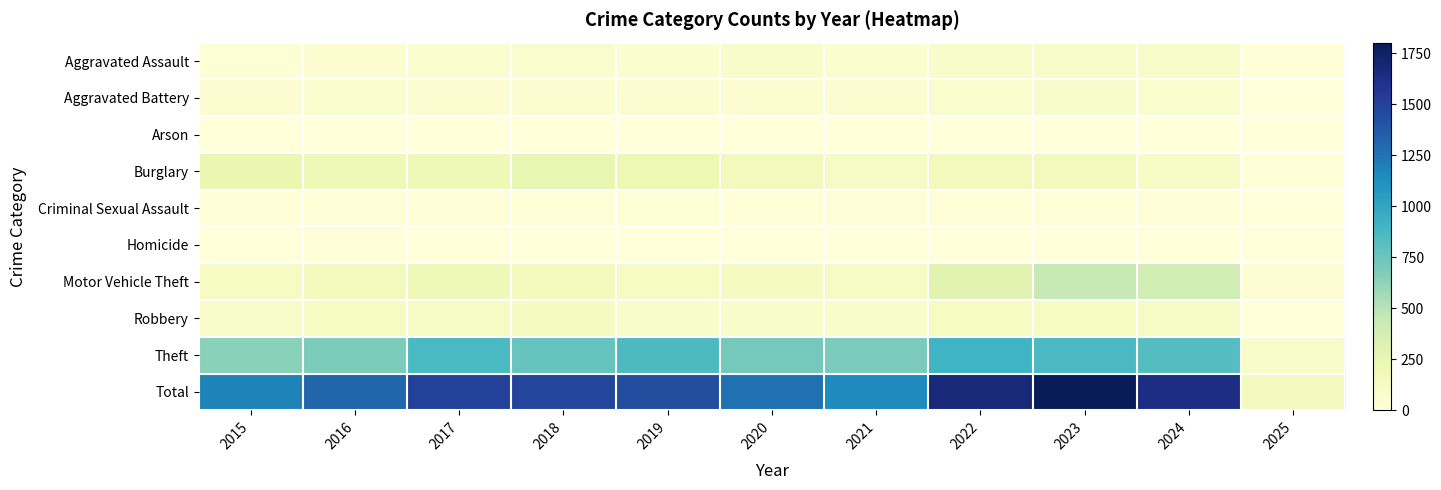

Reading right to left, extract all data points from this chart.

Aggravated Assault: 2025=10	2024=91	2023=93	2022=89	2021=58	2020=87	2019=61	2018=72	2017=59	2016=50	2015=31
Aggravated Battery: 2025=2	2024=64	2023=83	2022=66	2021=43	2020=48	2019=45	2018=52	2017=54	2016=60	2015=50
Arson: 2025=0	2024=5	2023=6	2022=7	2021=6	2020=4	2019=5	2018=6	2017=1	2016=3	2015=3
Burglary: 2025=11	2024=112	2023=167	2022=163	2021=117	2020=163	2019=221	2018=257	2017=192	2016=194	2015=236
Criminal Sexual Assault: 2025=4	2024=23	2023=20	2022=18	2021=25	2020=12	2019=29	2018=20	2017=19	2016=20	2015=13
Homicide: 2025=0	2024=4	2023=4	2022=6	2021=2	2020=6	2019=3	2018=5	2017=2	2016=8	2015=4
Motor Vehicle Theft: 2025=39	2024=388	2023=444	2022=291	2021=113	2020=134	2019=125	2018=164	2017=191	2016=163	2015=125
Robbery: 2025=1	2024=119	2023=125	2022=125	2021=95	2020=94	2019=89	2018=130	2017=115	2016=123	2015=87
Theft: 2025=79	2024=830	2023=861	2022=912	2021=691	2020=713	2019=855	2018=767	2017=873	2016=689	2015=641
Total: 2025=146	2024=1636	2023=1803	2022=1677	2021=1150	2020=1261	2019=1433	2018=1473	2017=1506	2016=1310	2015=1190